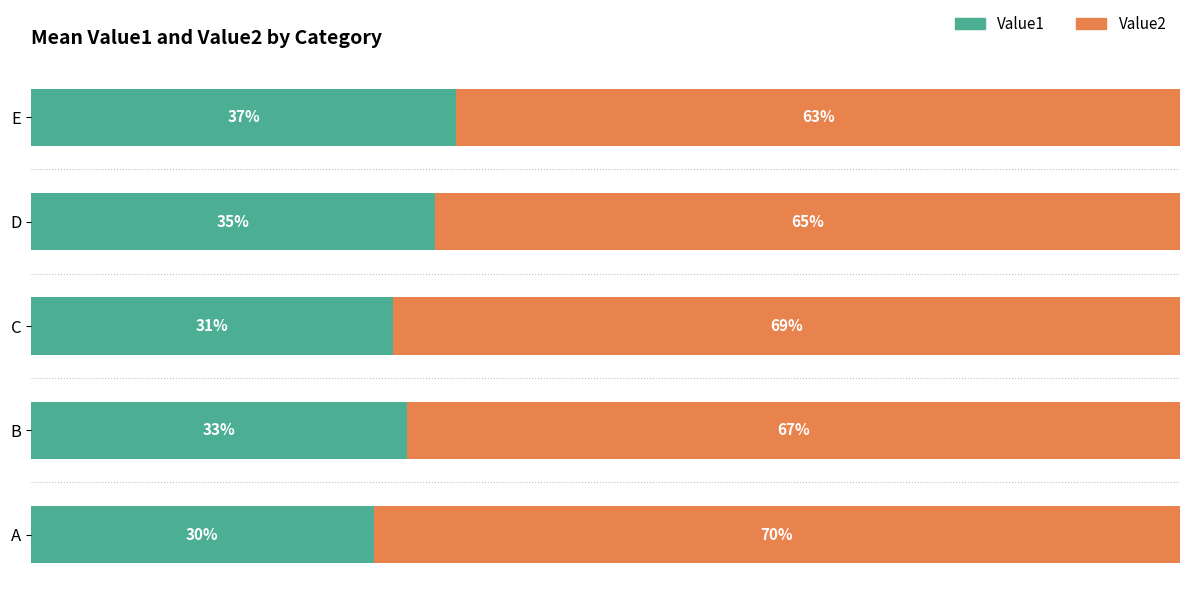

Which category has the lowest value in the Value1 series?

A